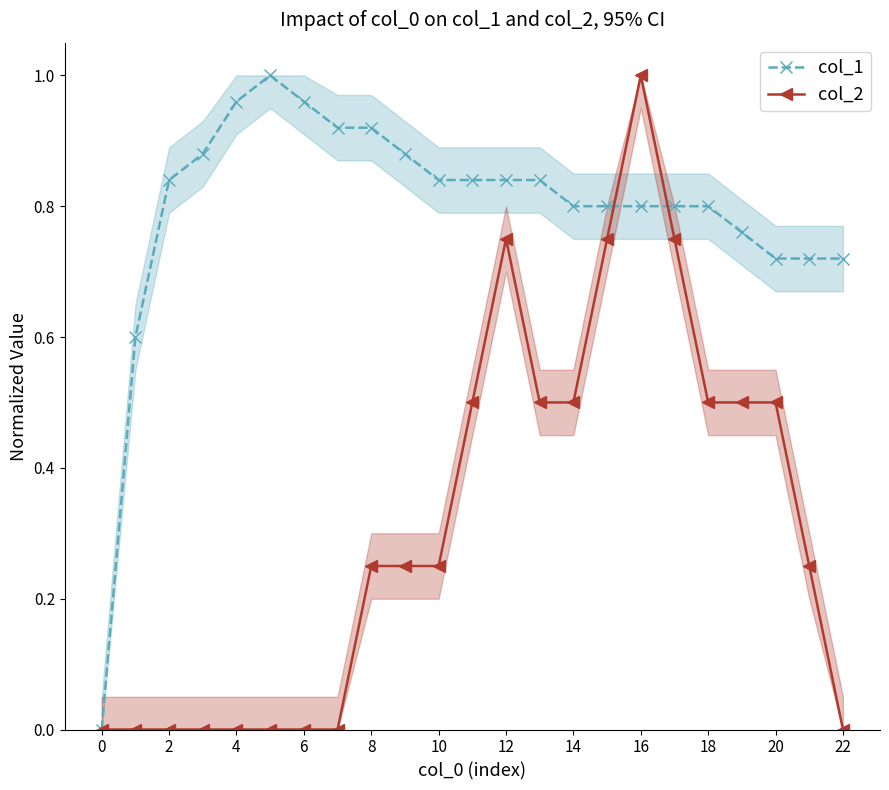

True or false: col_2 has more than 1 interior local peaks.

True